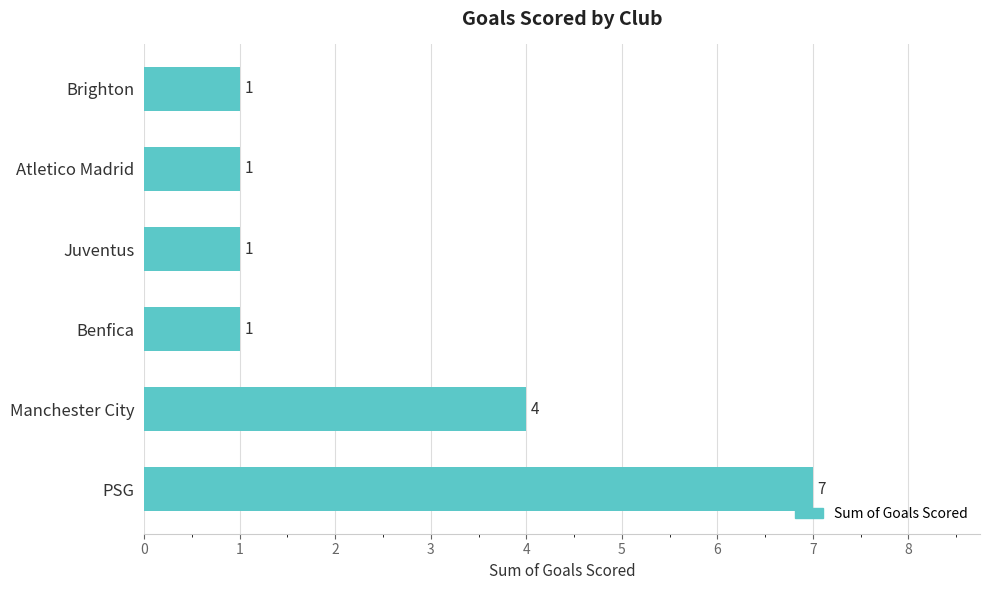

What is the difference between the maximum and minimum values?

6